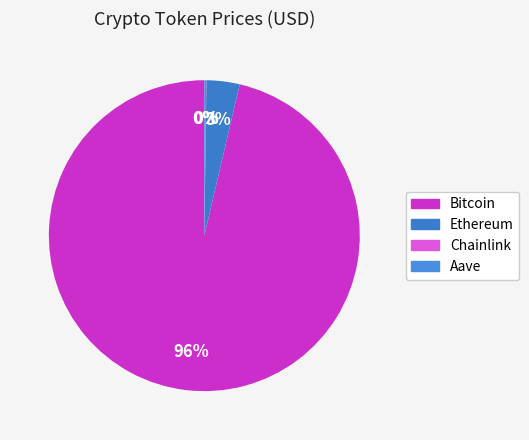

How much of the chart is everything except Bitcoin?

3.7%